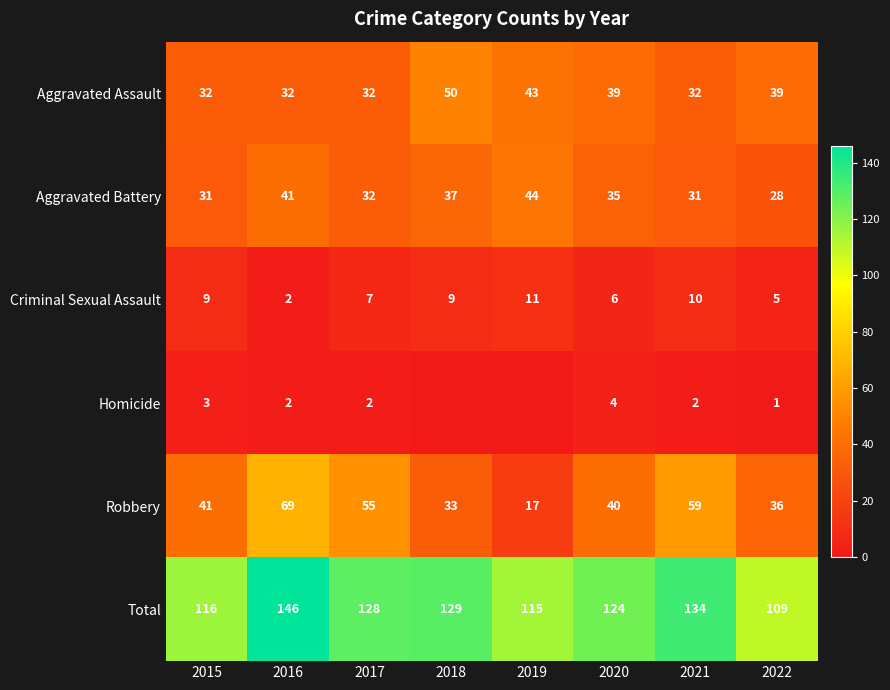

What is the maximum value for Aggravated Assault?

50